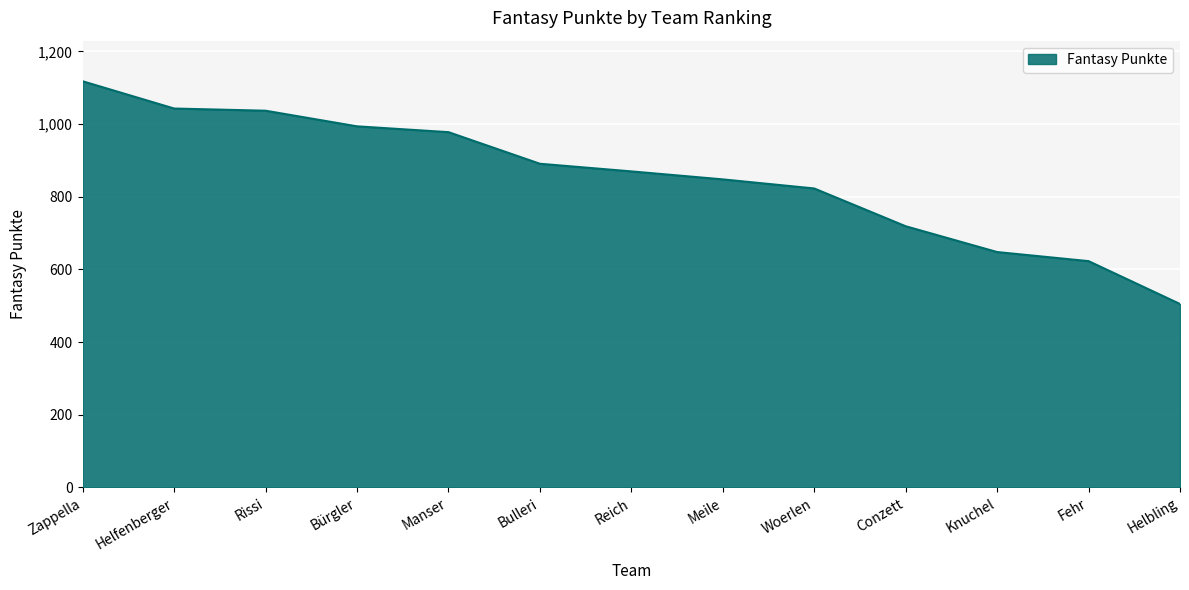

Reading left to right, transcribe all the data shown in this chart.

1118	1043	1037	994	978	891	870	848	823	719	648	623	505